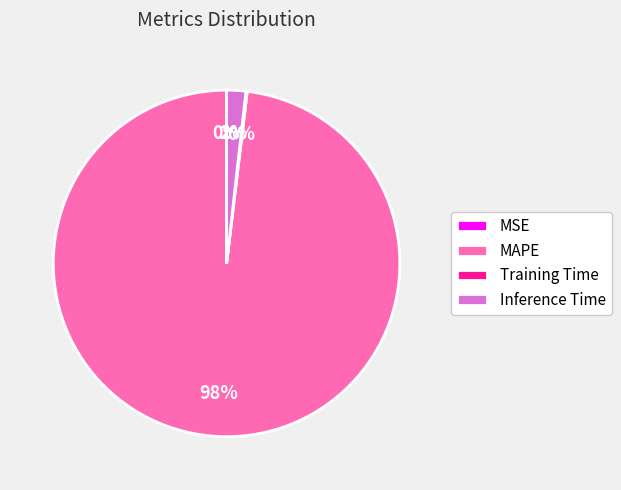

What percentage is the MAPE slice, to the nearest percent?

98%